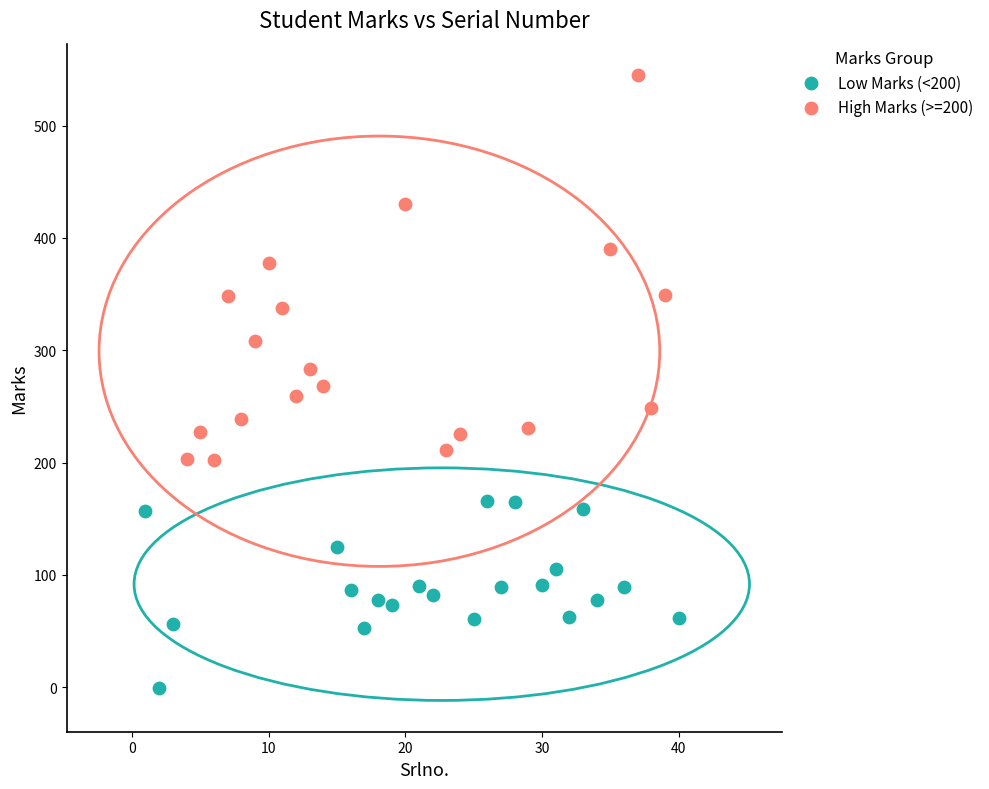

Which series has the widest spread of Y values?

High Marks (>=200)